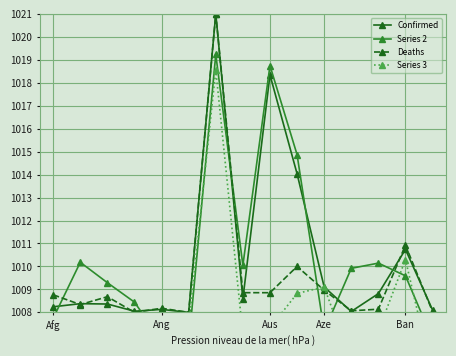

What is the value of the Deaths point at the 11th from the left?

1009.0